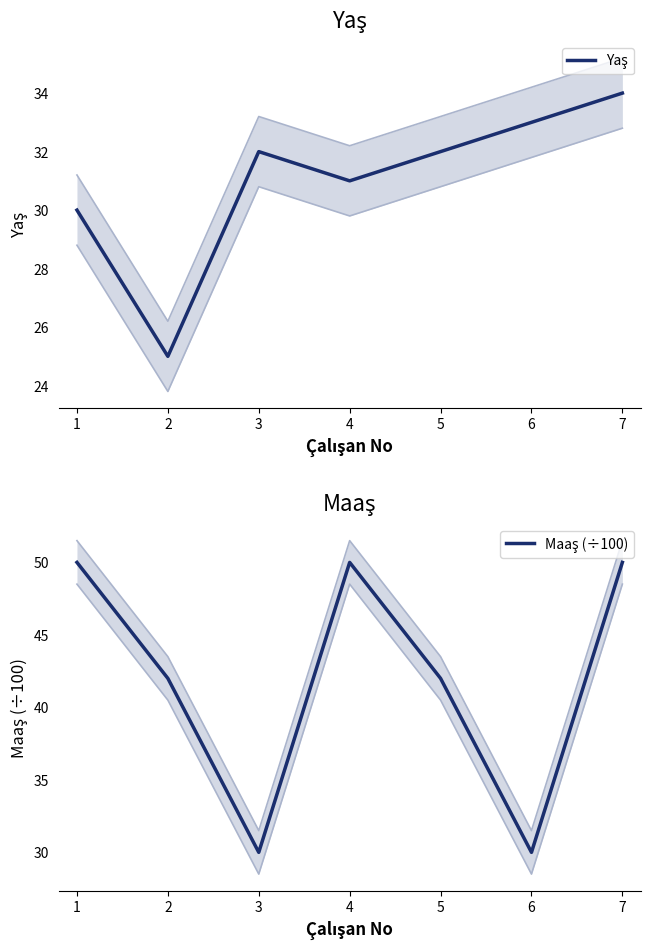

How many lines are shown in the chart?

2